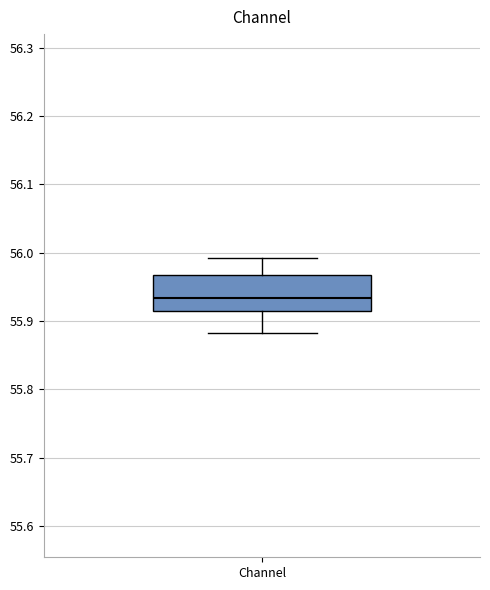

Read this box plot against the y-axis: the position of the median line, the range covered by the box, and the ends of both whiskers. The values are not printed on the chart, so give them approximately, as read against the axis.

median 55.93, box 55.91 to 55.97, whiskers 55.88 to 55.99